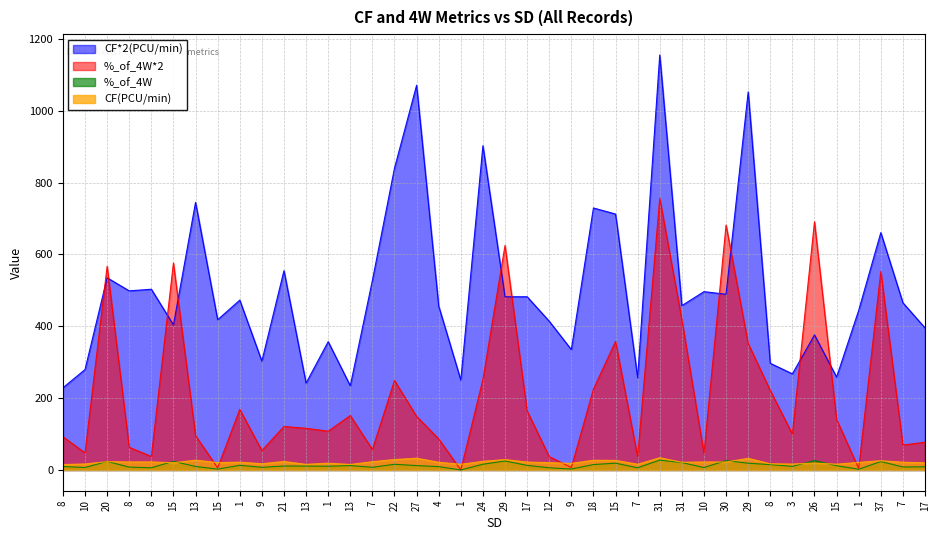

How many interior local valleys does the CF*2(PCU/min) series have?

13